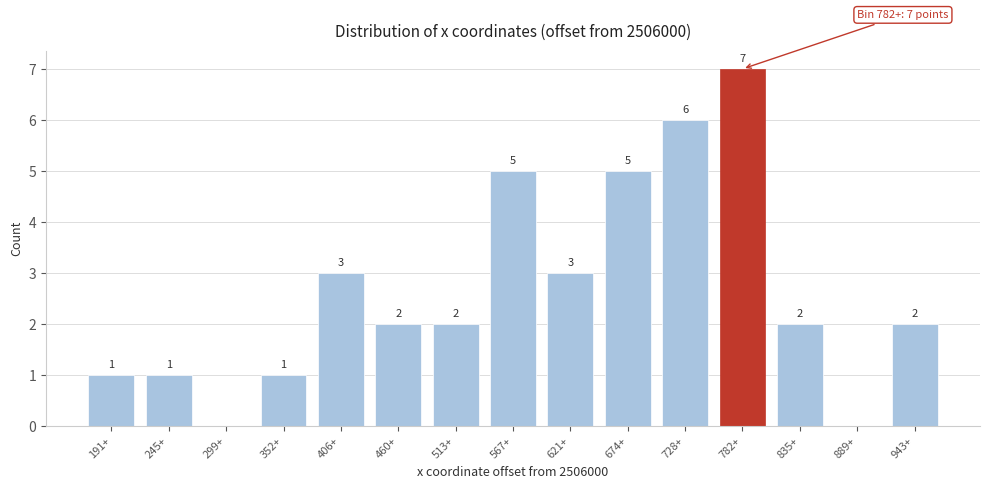

Reading left to right, what are all the values shown in this chart?

191+=1	245+=1	299+=0	352+=1	406+=3	460+=2	513+=2	567+=5	621+=3	674+=5	728+=6	782+=7	835+=2	889+=0	943+=2